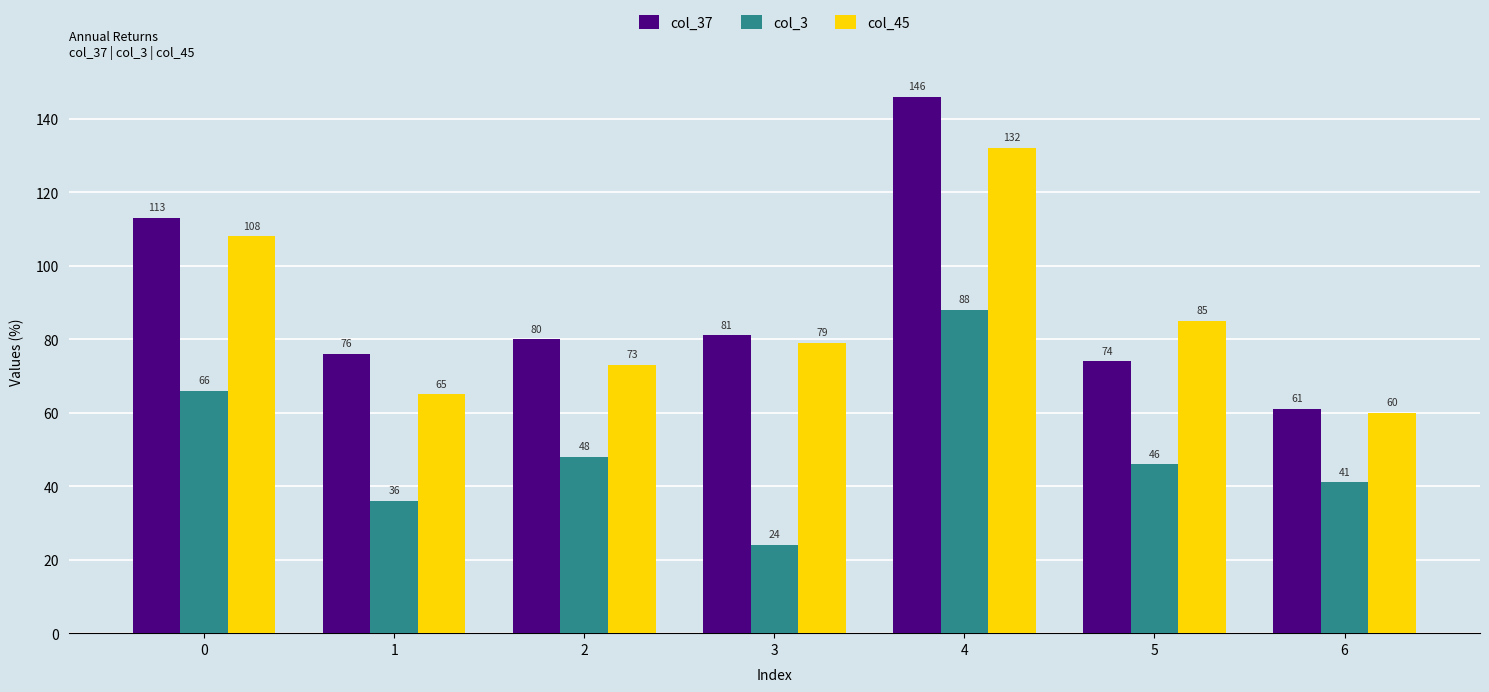

What is the minimum value shown in the chart?

24